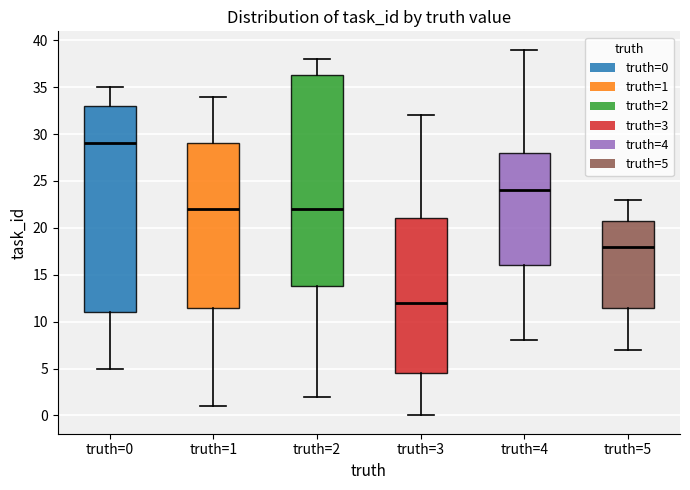

Reading left to right, transcribe this box plot: for each box, give where its median line is, the range the box spans, and where its two whiskers end, as read against the y-axis. The values are not printed on the chart, so give them approximately, as read against the axis.

truth=0: median 29.0, box 11.0 to 33.0, whiskers 5.0 to 35.0
truth=1: median 22.0, box 11.5 to 29.0, whiskers 1.0 to 34.0
truth=2: median 22.0, box 14.0 to 36.5, whiskers 2.0 to 38.0
truth=3: median 12.0, box 4.5 to 21.0, whiskers 0.0 to 32.0
truth=4: median 24.0, box 16.0 to 28.0, whiskers 8.0 to 39.0
truth=5: median 18.0, box 11.5 to 21.0, whiskers 7.0 to 23.0